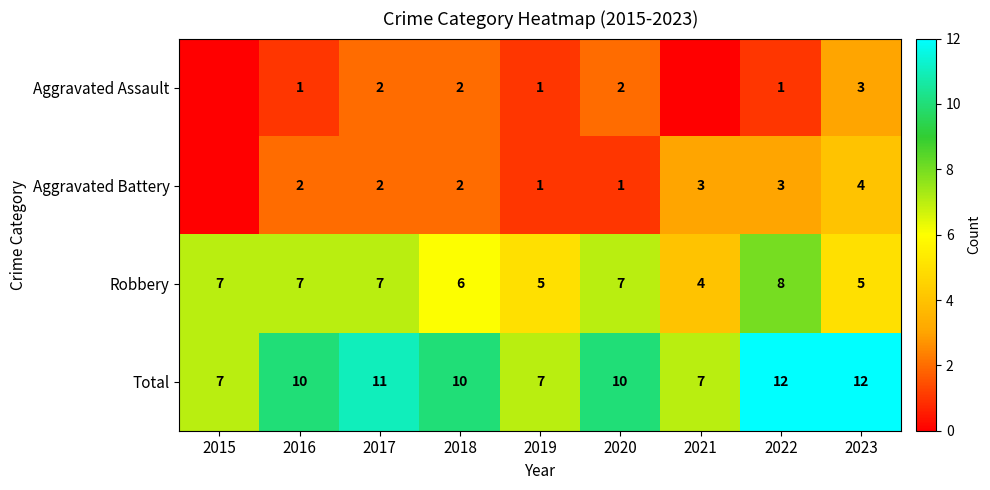

Where is Robbery nearest to the value 6?

2018